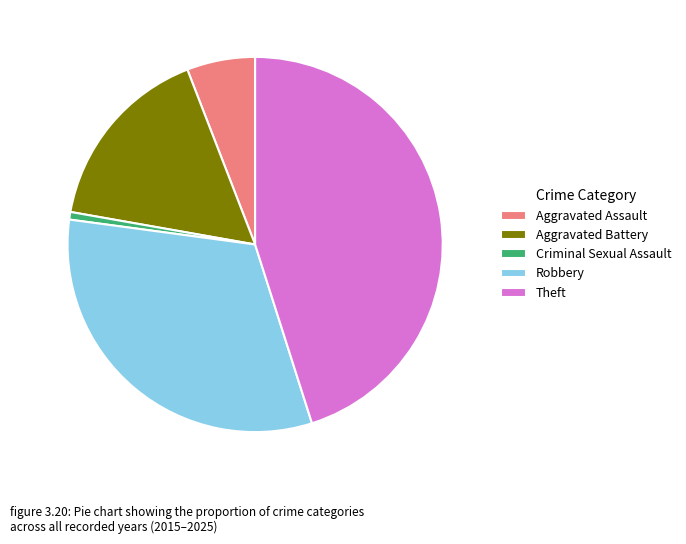

Between Theft and Aggravated Battery, which is larger?

Theft